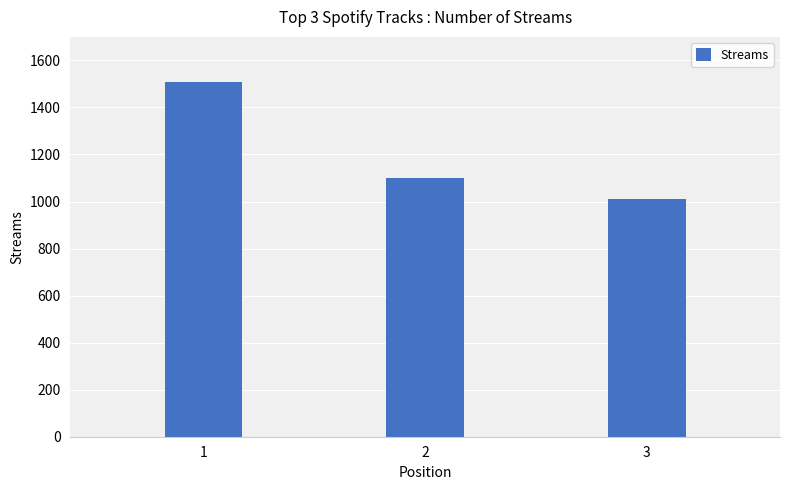

What is the difference between the maximum and minimum values?

500